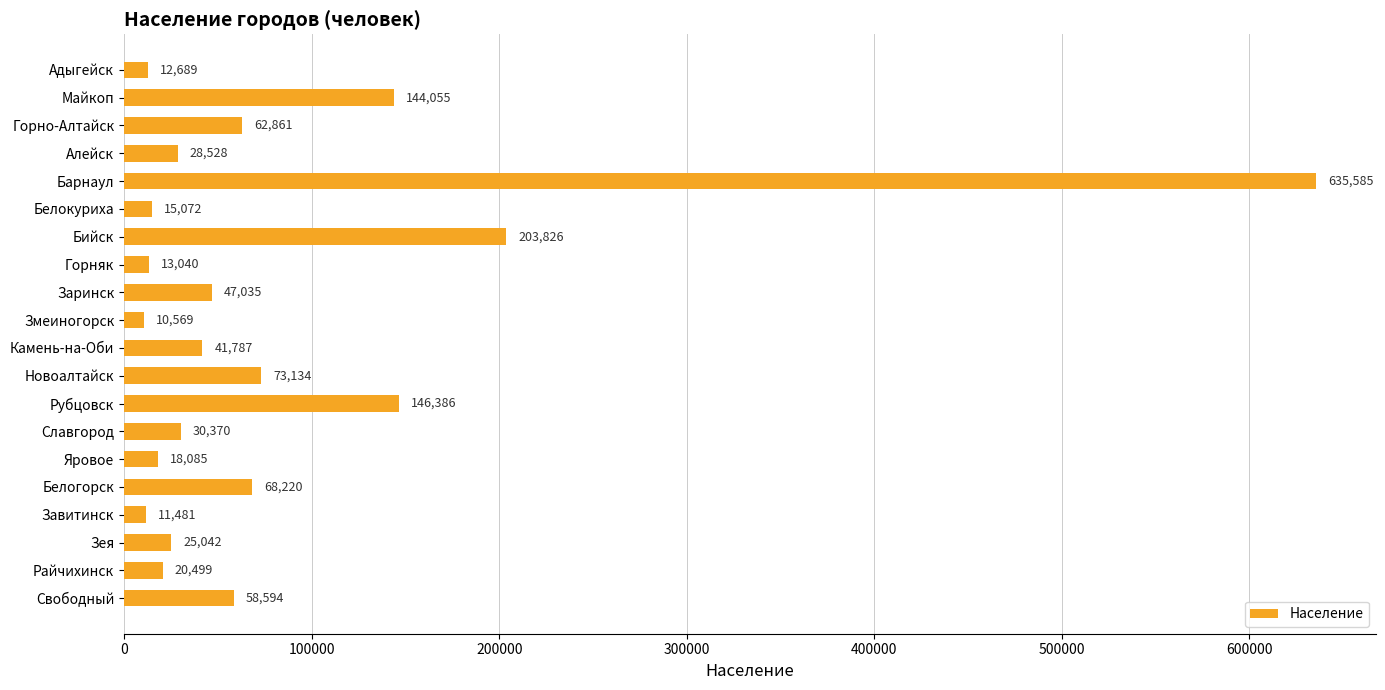

At which category does the chart reach its minimum across all series?

Змеиногорск